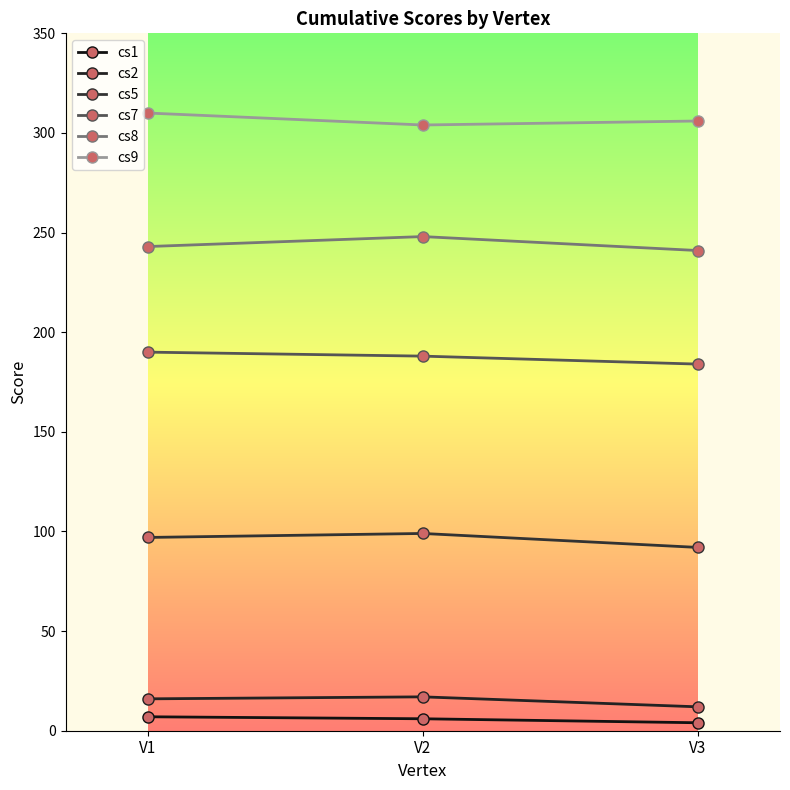

Which has a higher value, V1 or V2?

V1